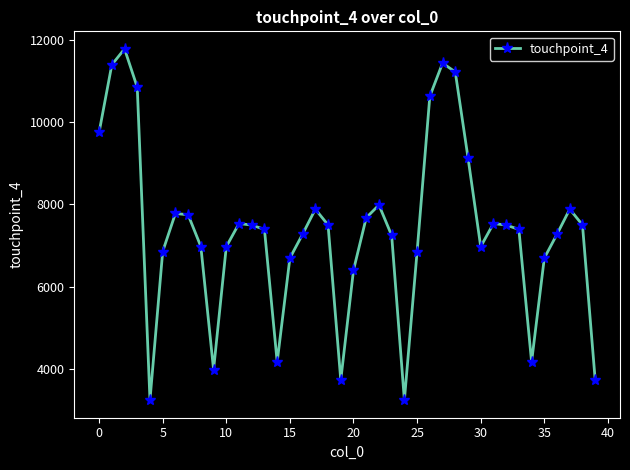

What is the sum of all values?

295347.7